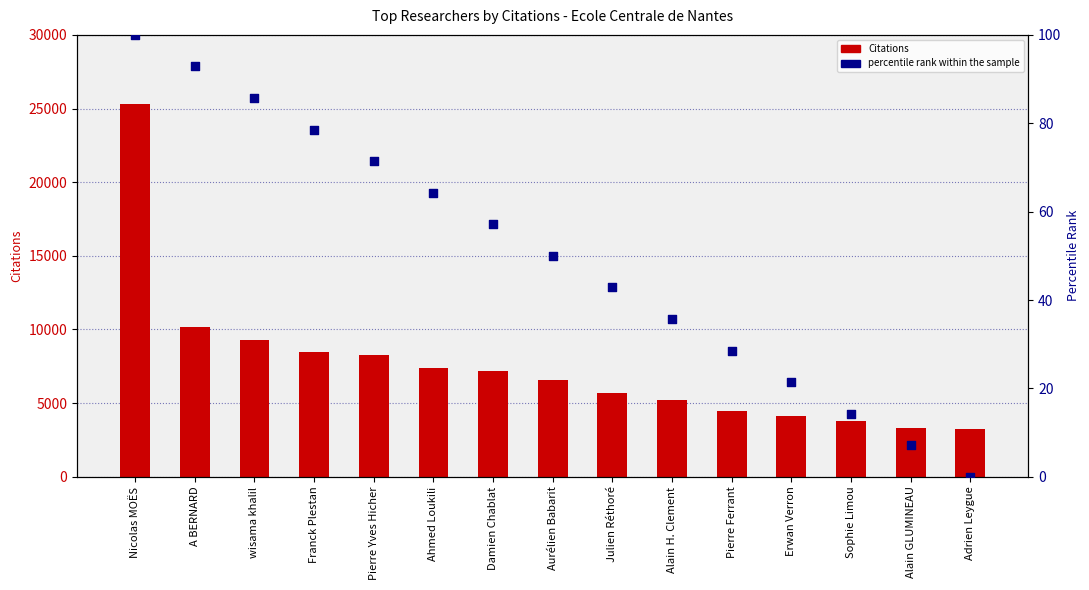

Which series has the largest Y range (max minus min)?

Citations